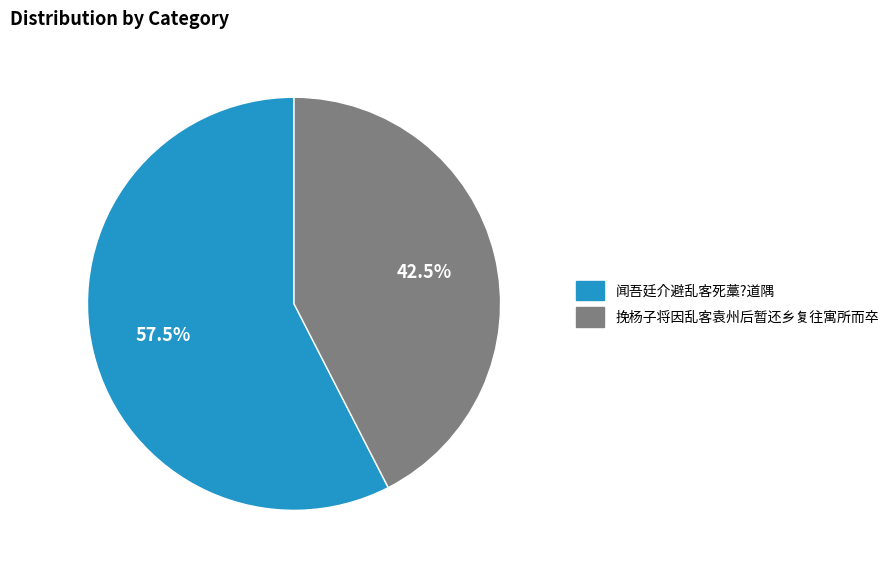

To the nearest percent, what is the combined percentage of 闻吾廷介避乱客死藁?道隅 and 挽杨子将因乱客袁州后暂还乡复往寓所而卒?

100%